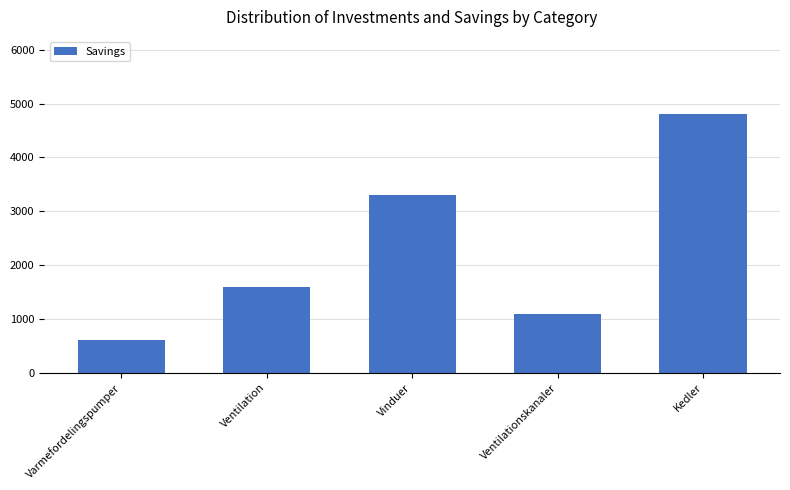

What is the difference between the second highest and second lowest values?

2200